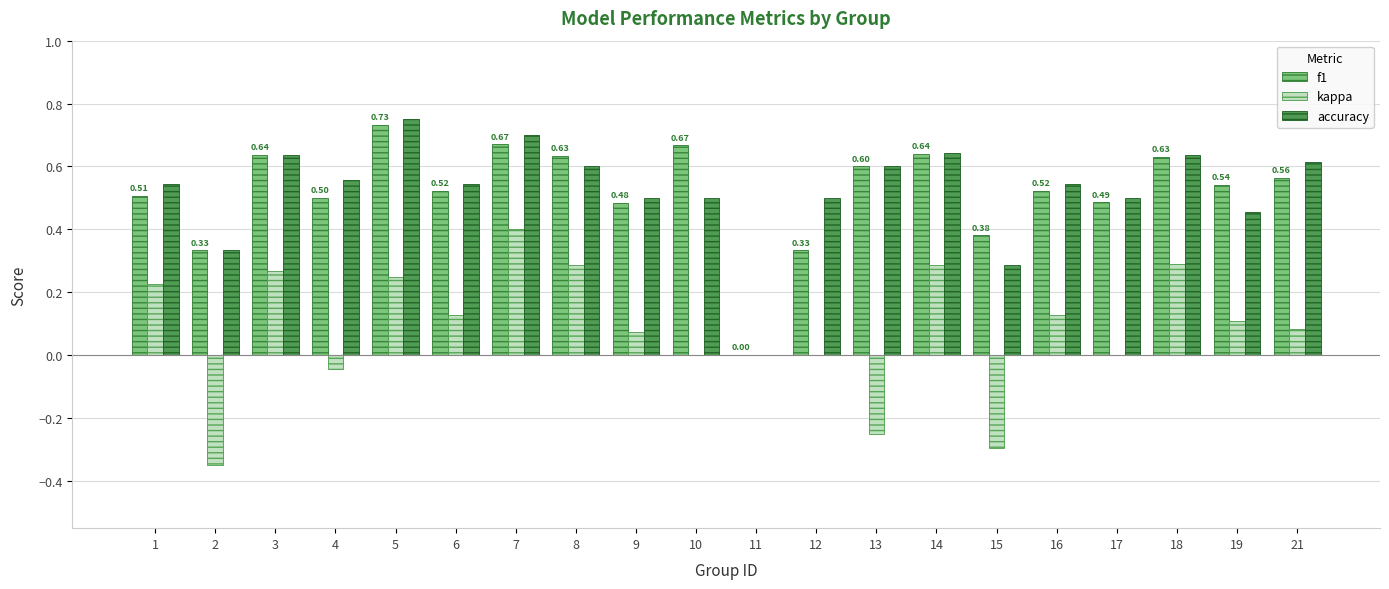

What is the sum of all kappa values?

1.6